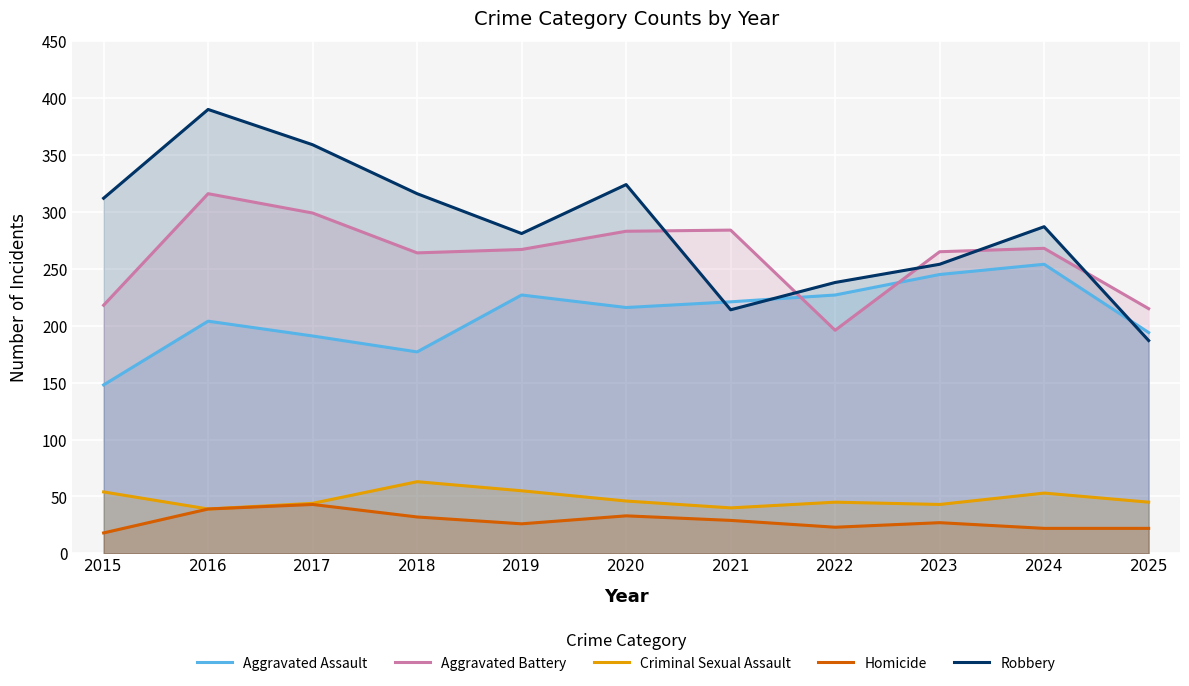

Count the number of data series in this chart.

5